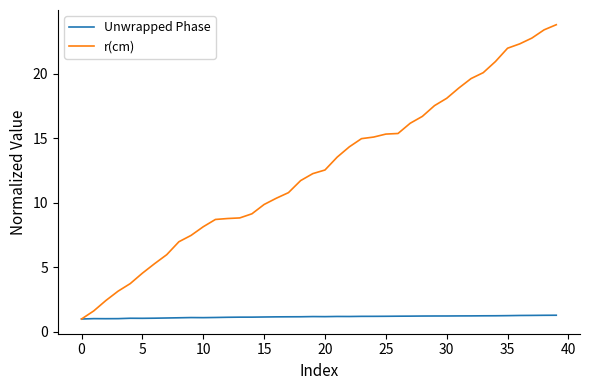

Which series has the largest total across all categories?

r(cm)